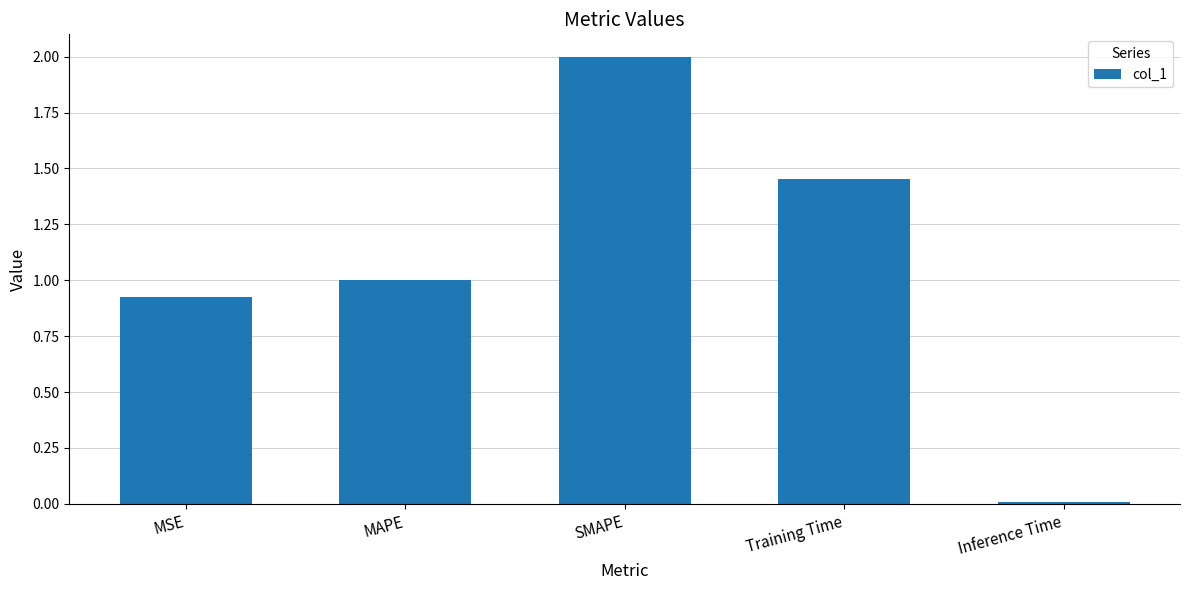

How many categories are shown in the chart?

5